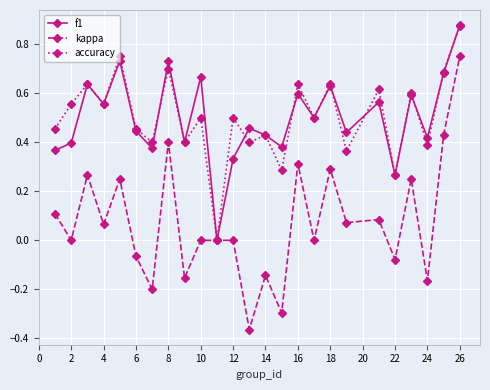

Which series has the largest range (max minus min)?

kappa